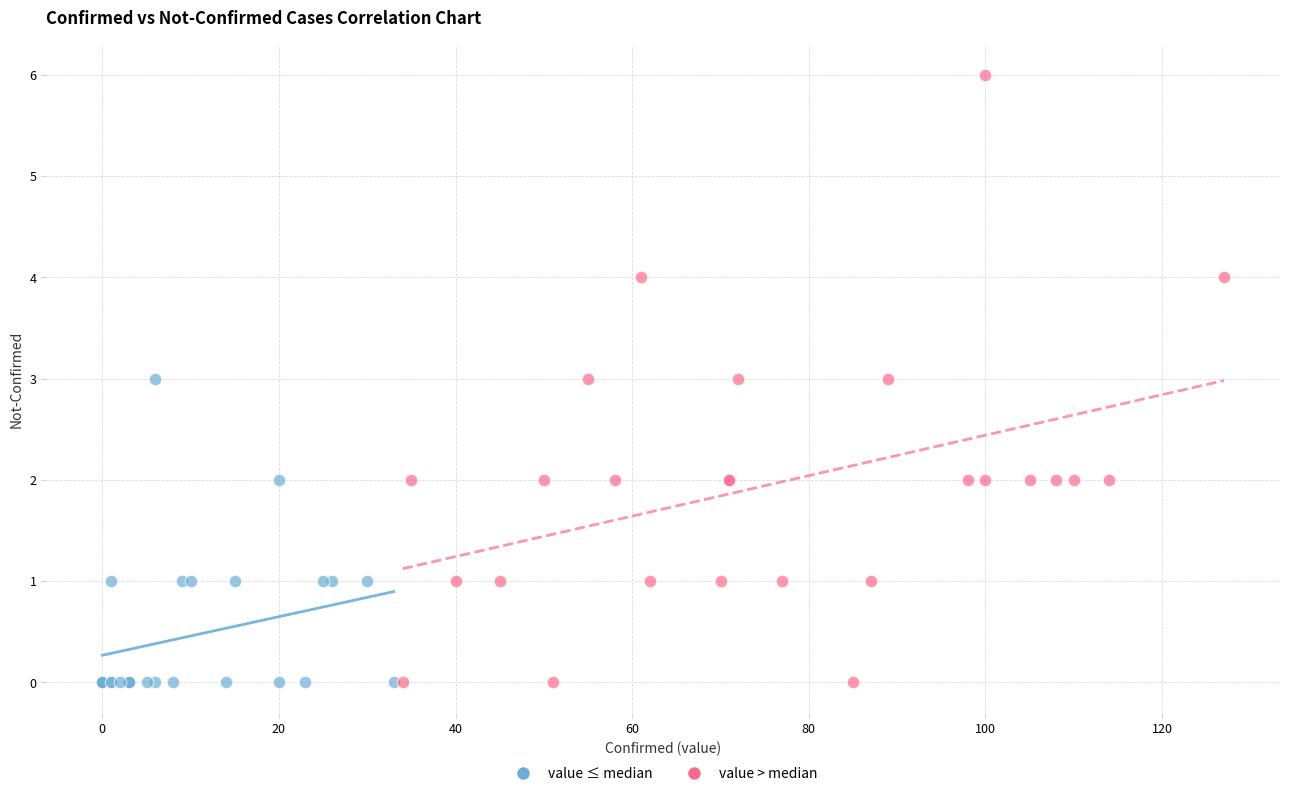

Which series has the largest Y range (max minus min)?

value > median